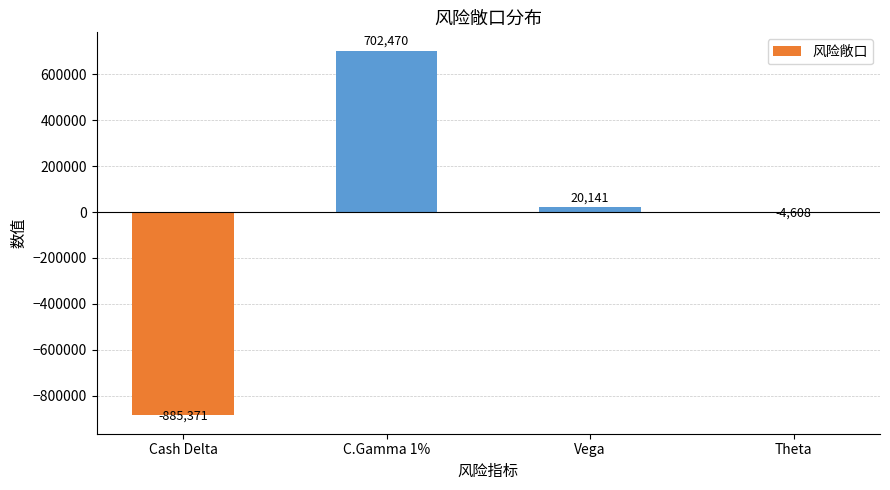

The chart shows a value of -885371 at Cash Delta. True or false?

True